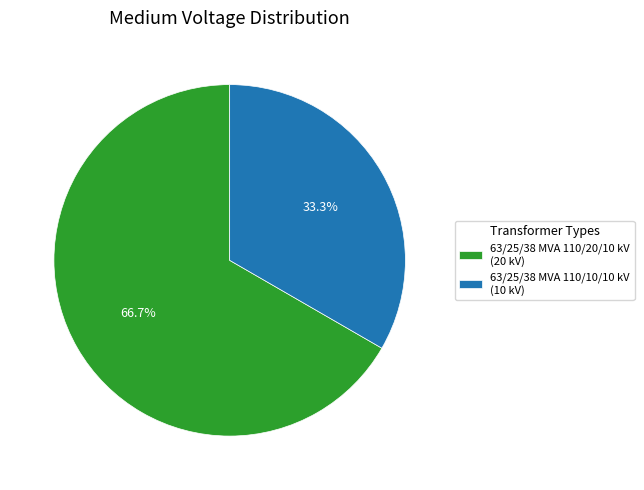

To the nearest percent, what portion does 63/25/38 MVA 110/20/10 kV represent?

67%